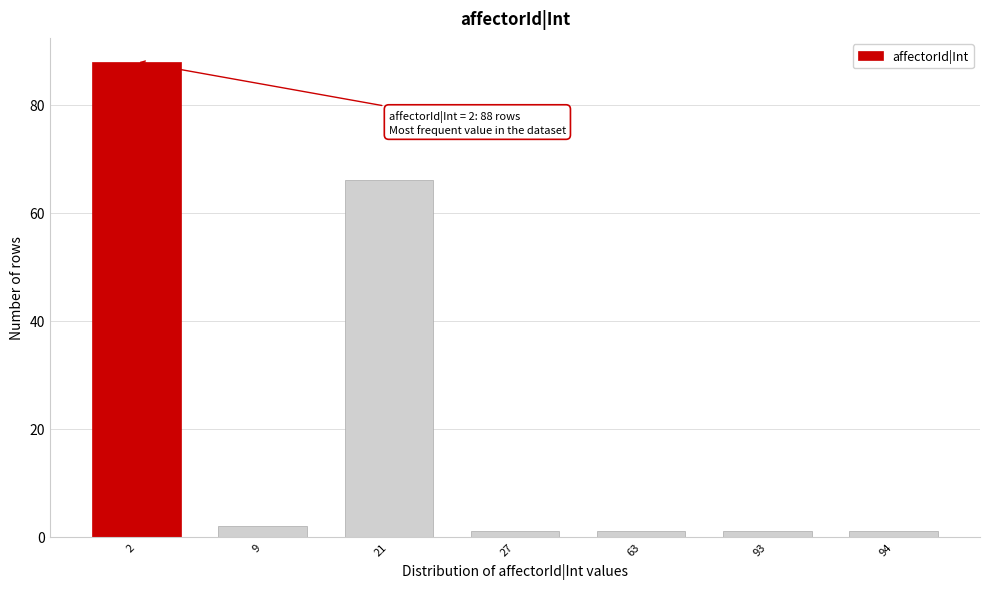

Reading left to right, transcribe all the data shown in this chart.

88	2	66	1	1	1	1